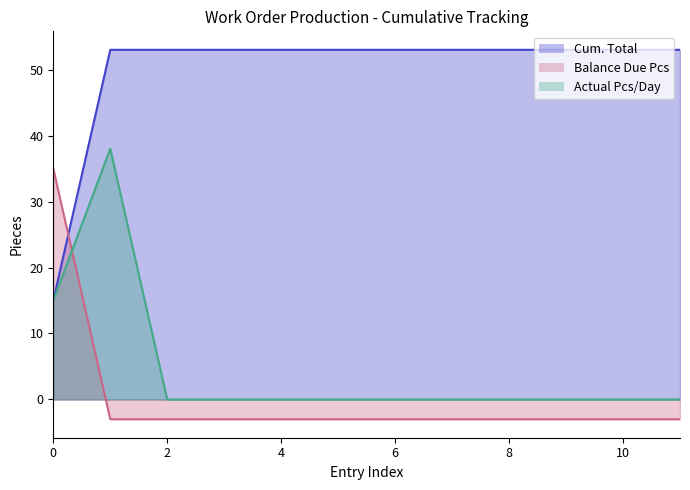

Which label corresponds to the smallest value in the chart?

1